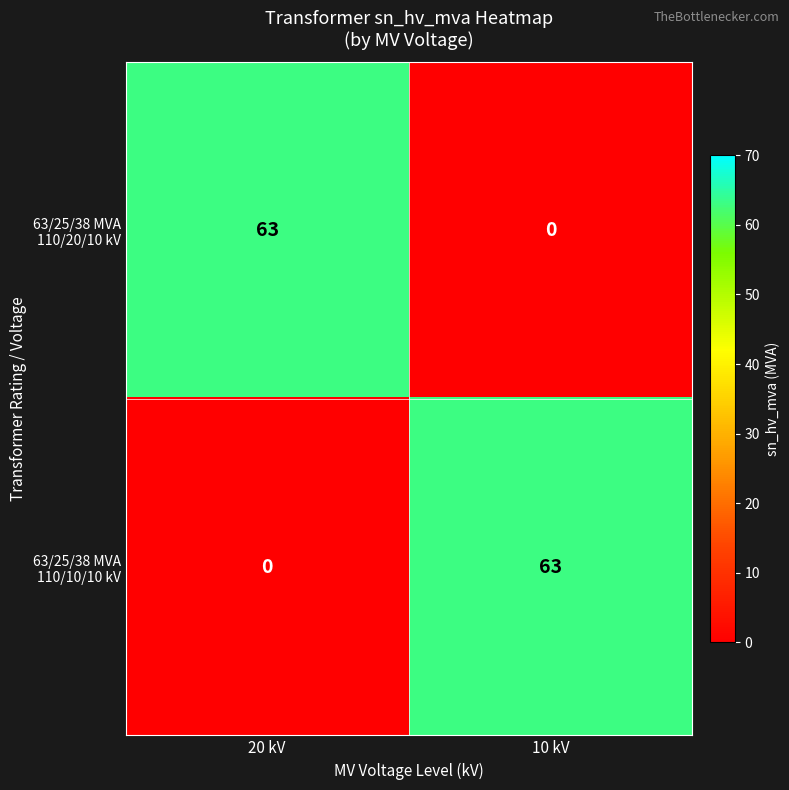

What is the spread (max minus min) of values at 10 kV?

63